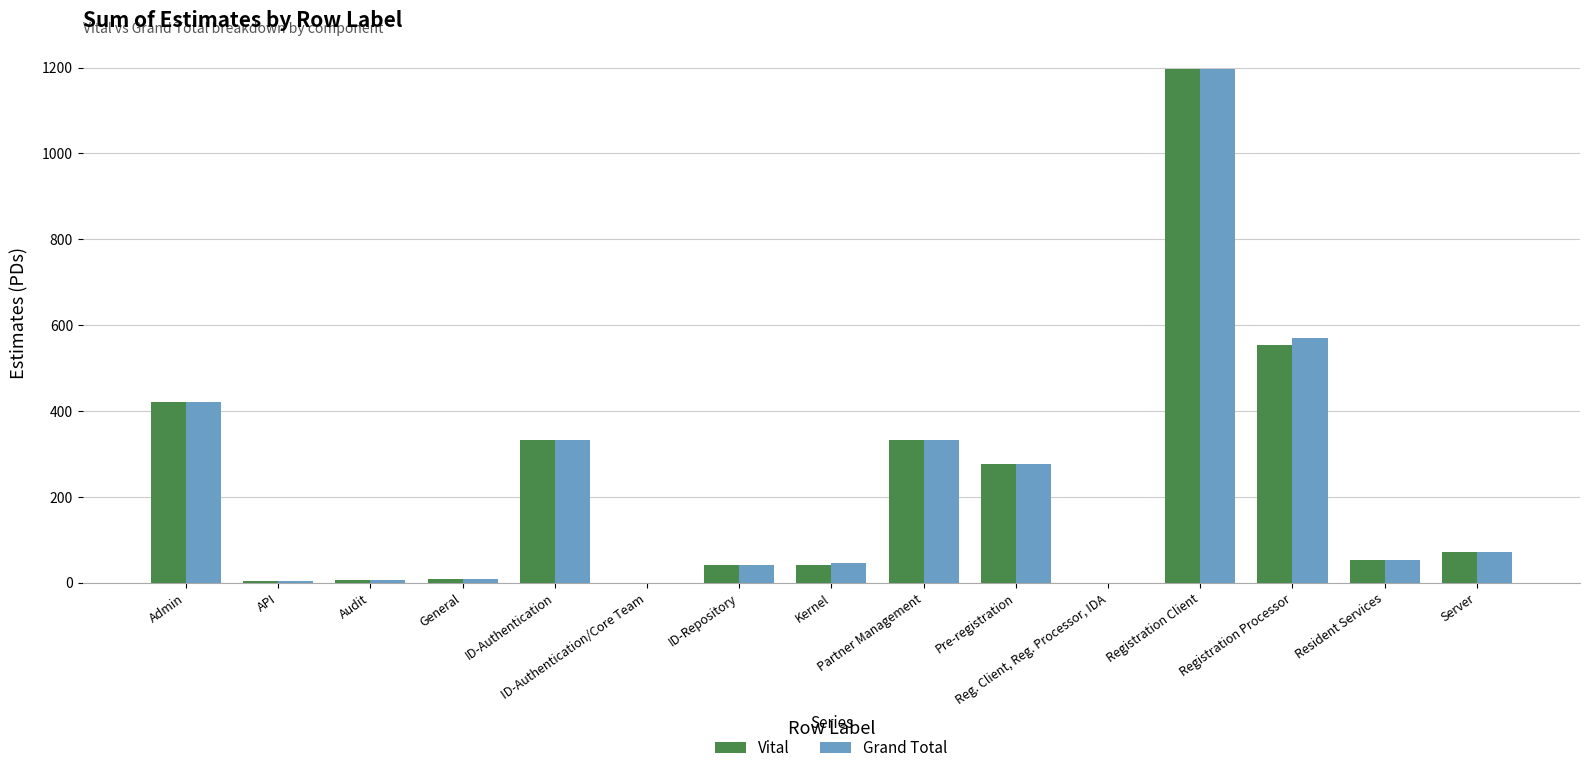

What is the total value across all series at API?

8.0